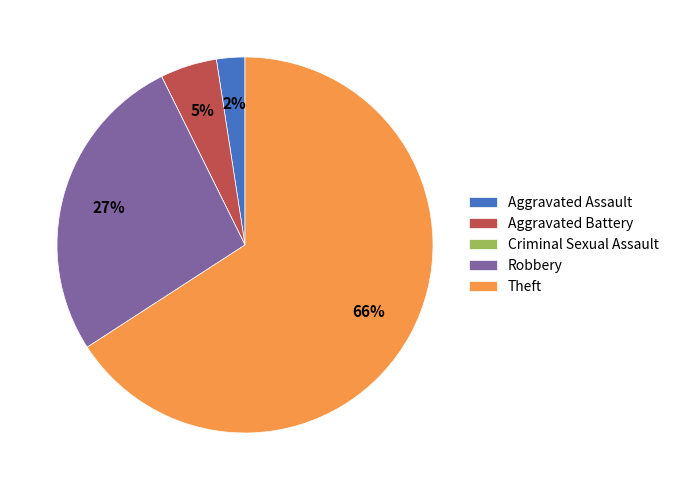

What percentage is the Theft slice, to the nearest percent?

66%